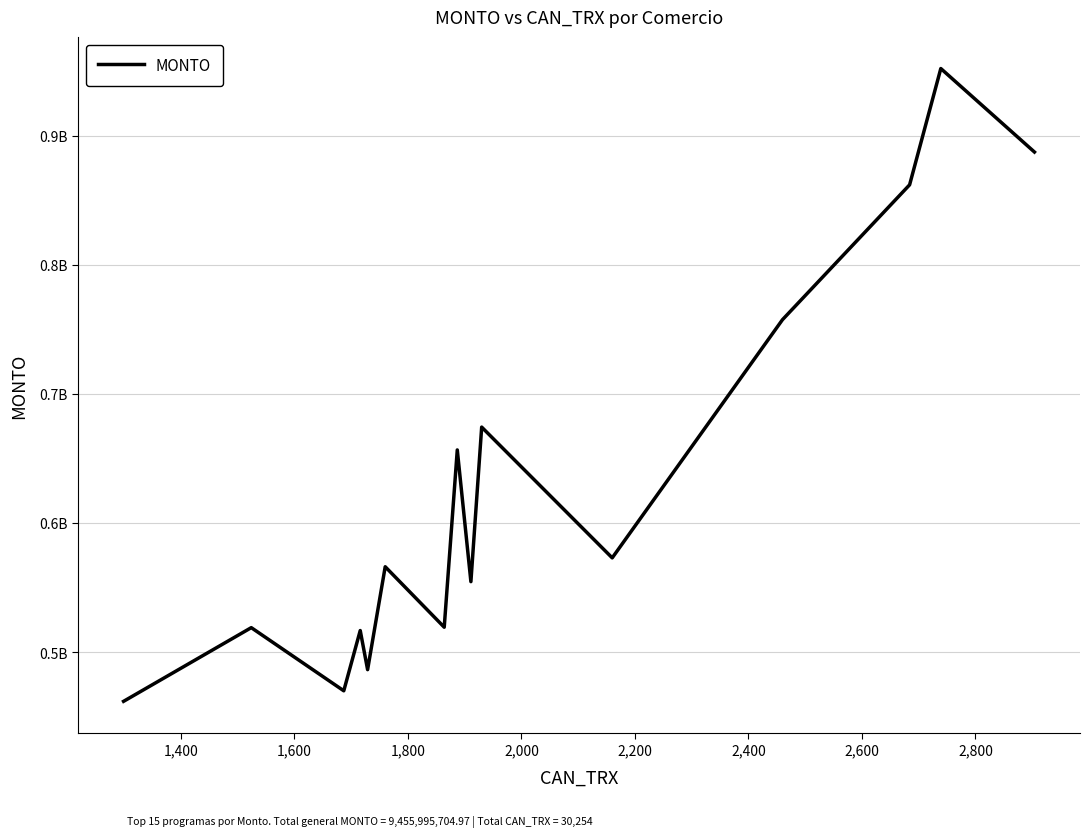

Does the chart display data point markers on the line(s)?

No